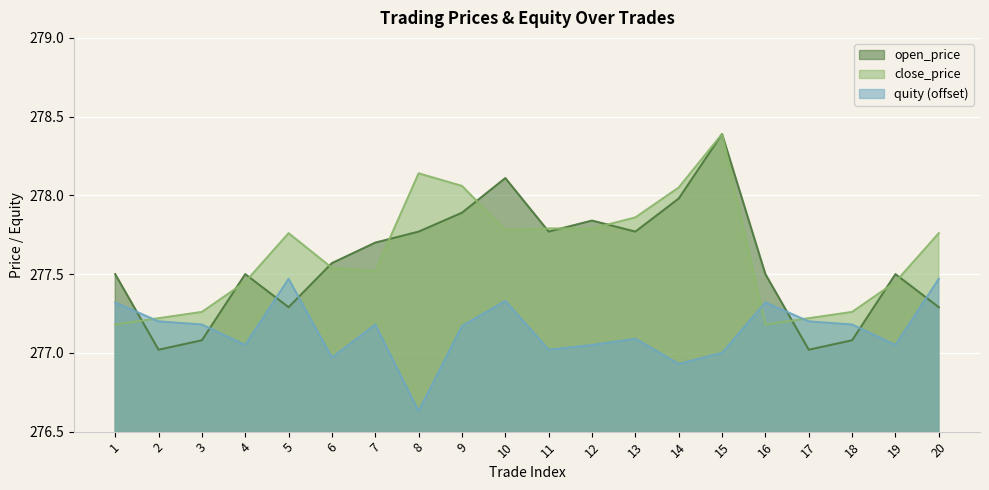

What is the difference between the close_price values at 8 and 14?

0.1